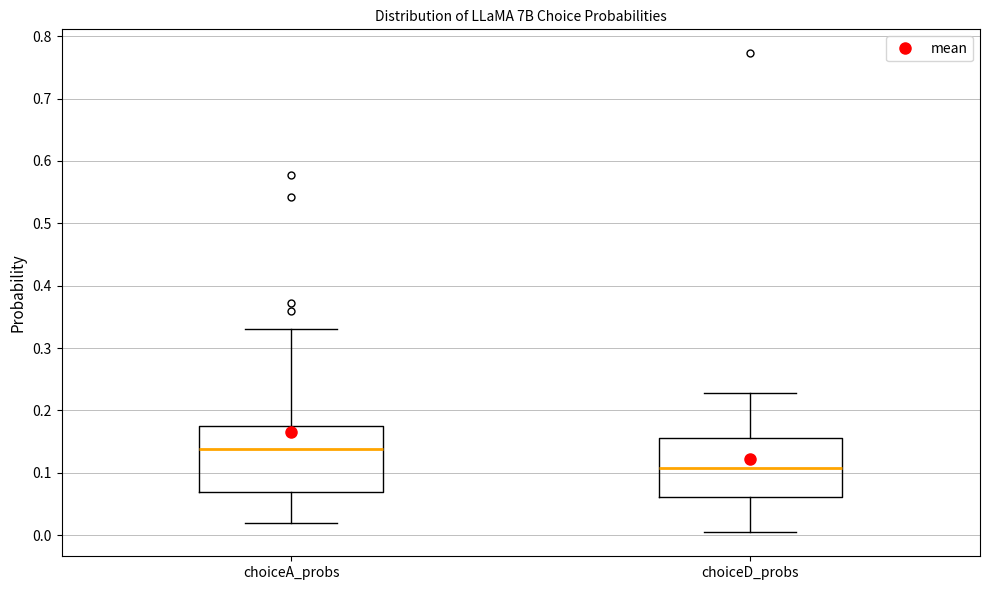

Reading left to right, transcribe this box plot: for each box, give where its median line is, the range the box spans, and where its two whiskers end, as read against the y-axis. The values are not printed on the chart, so give them approximately, as read against the axis.

choiceA_probs: median 0.14, box 0.07 to 0.18, whiskers 0.02 to 0.33
choiceD_probs: median 0.11, box 0.06 to 0.16, whiskers 0.00 to 0.23